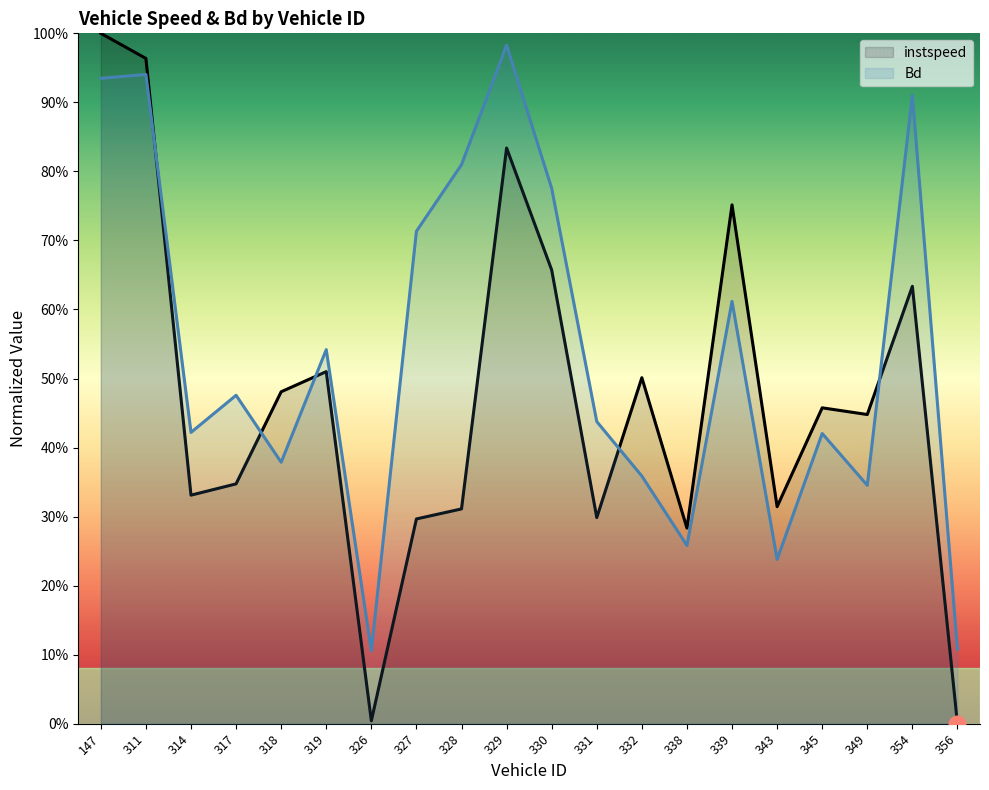

Between which two adjacent categories do instspeed and Bd first intersect?

311 and 314